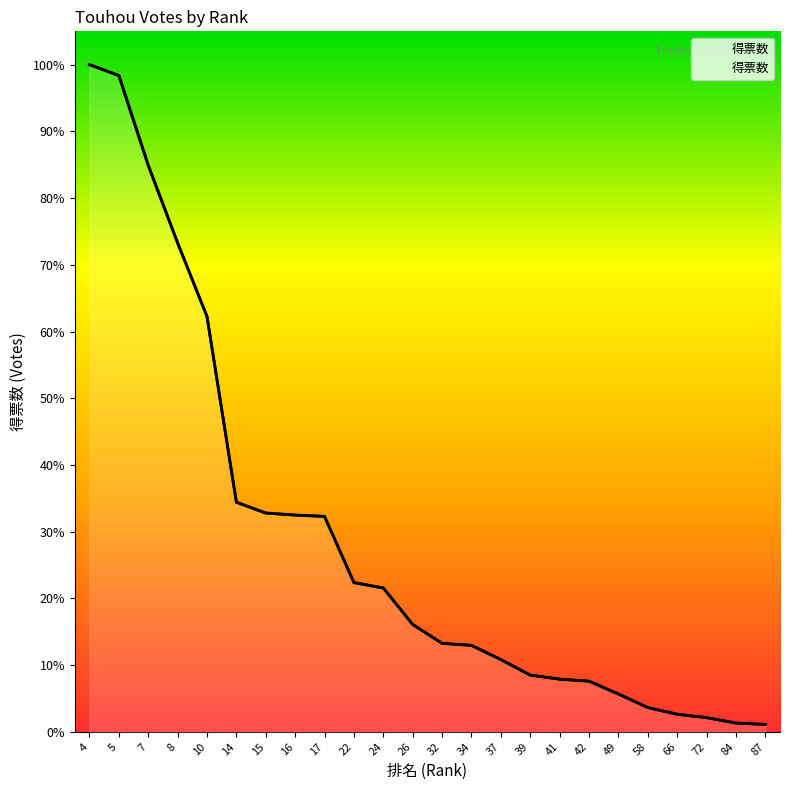

Reading right to left, extract all data points from this chart.

87=11	84=13	72=21	66=26	58=36	49=56	42=75	41=78	39=84	37=107	34=128	32=131	26=159	24=213	22=221	17=319	16=321	15=324	14=340	10=615	8=724	7=839	5=972	4=988